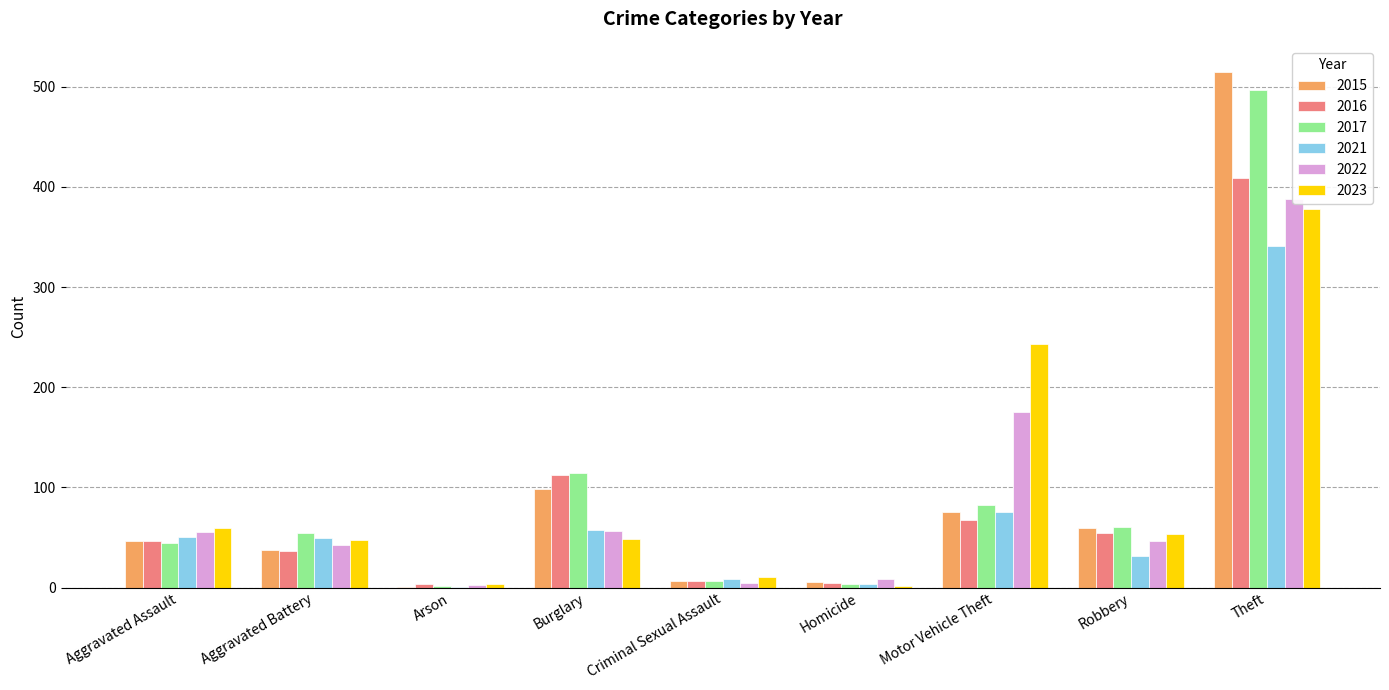

What is the value of the 2022 bar at the 5th from the left?

5